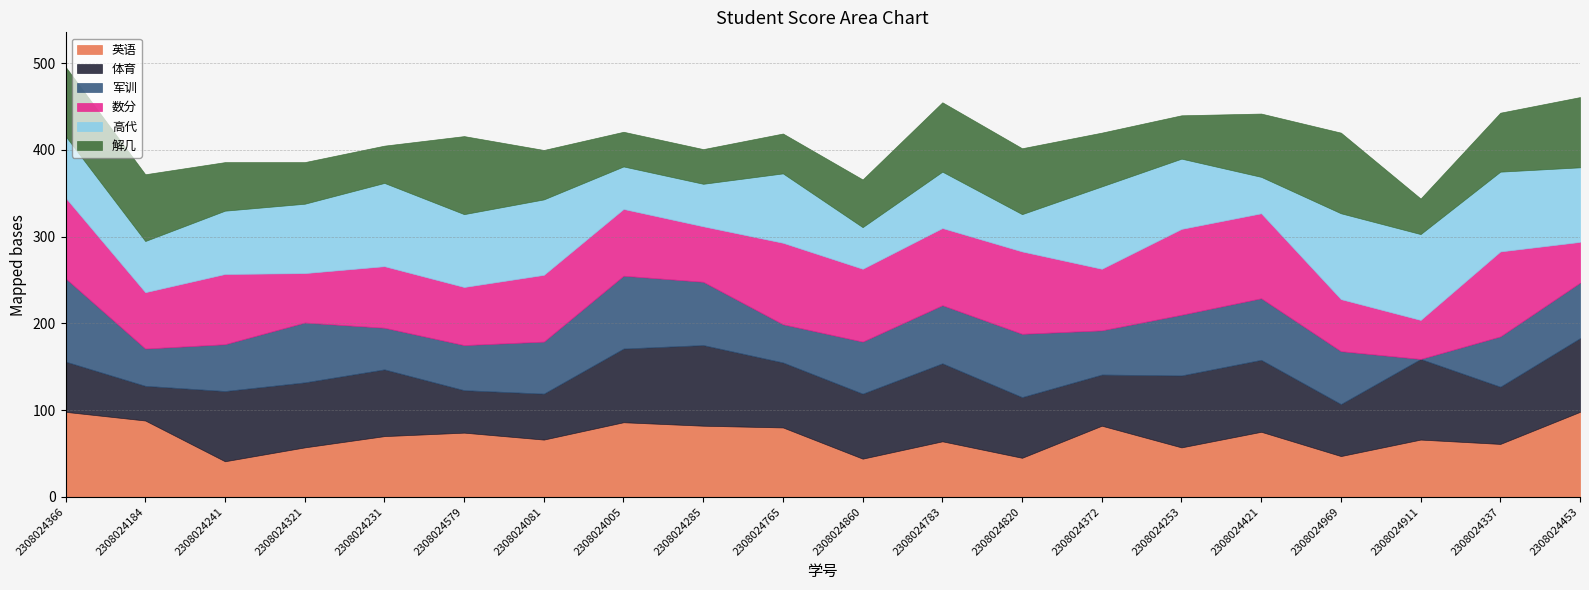

Which series ends up on top after the final intersection of 数分 and 解几?

解几